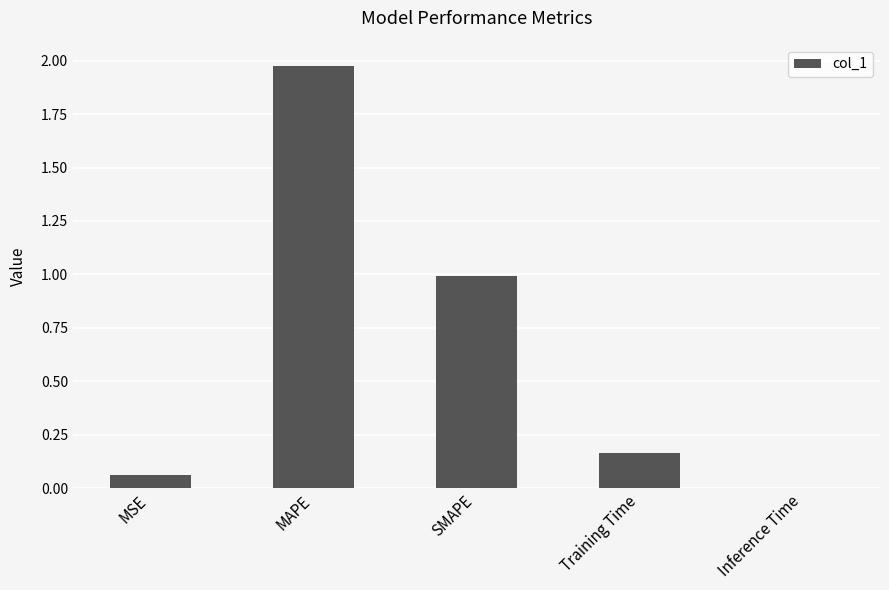

Which label corresponds to the largest value in the chart?

MAPE